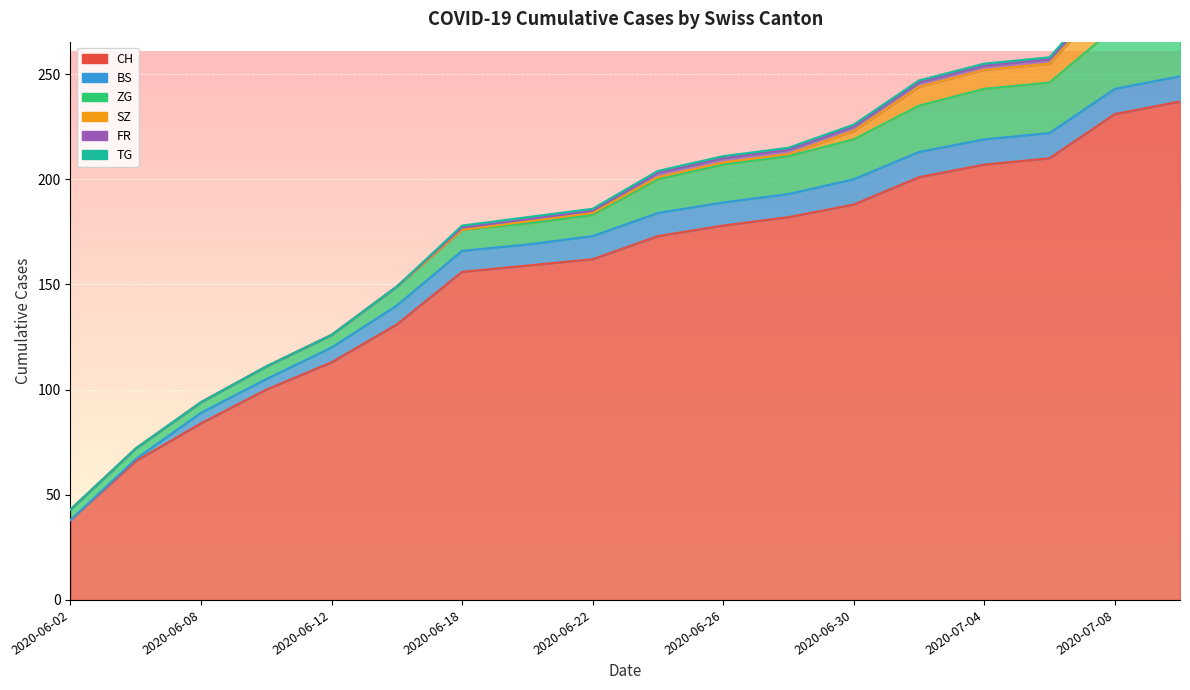

Reading left to right, transcribe all the data shown in this chart.

CH: 38	66	84	100	113	131	156	159	162	173	178	182	188	201	207	210	231	237
BS: 0	1	5	5	7	9	10	10	11	11	11	11	12	12	12	12	12	12
ZG: 5	5	5	6	6	9	10	10	10	16	18	18	19	22	24	24	29	31
SZ: 0	0	0	0	0	0	0	1	1	1	1	1	4	9	9	9	17	17
FR: 0	0	0	0	0	0	1	1	1	2	2	2	2	2	2	2	2	2
TG: 0	0	0	0	0	0	1	1	1	1	1	1	1	1	1	1	2	2